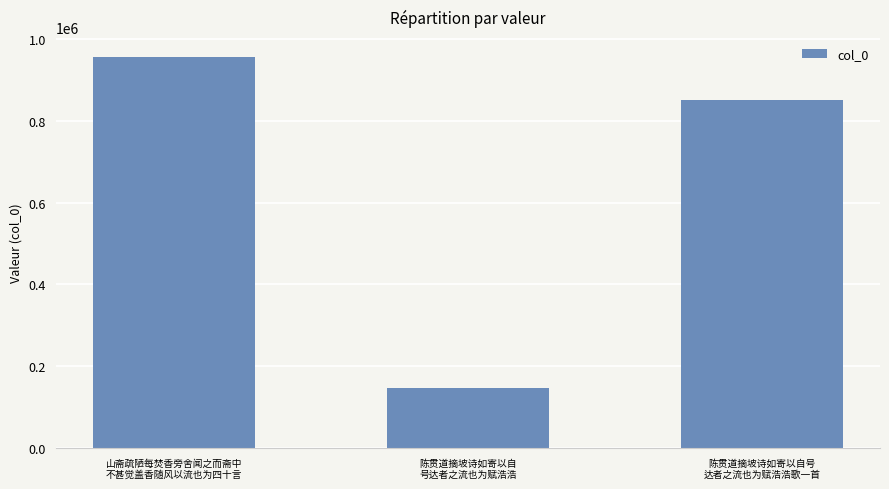

What position from the right is 陈贯道摘坡诗如寄以自
号达者之流也为赋浩浩?

2